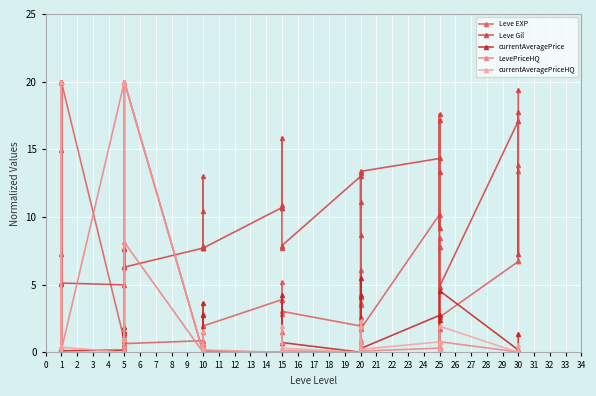

The LevePriceHQ series shows 1.1 at 10. True or false?

False